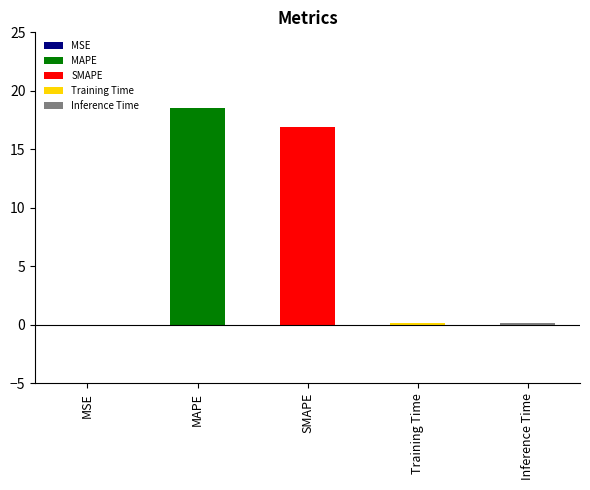

Between MSE and MAPE, which is larger?

MAPE